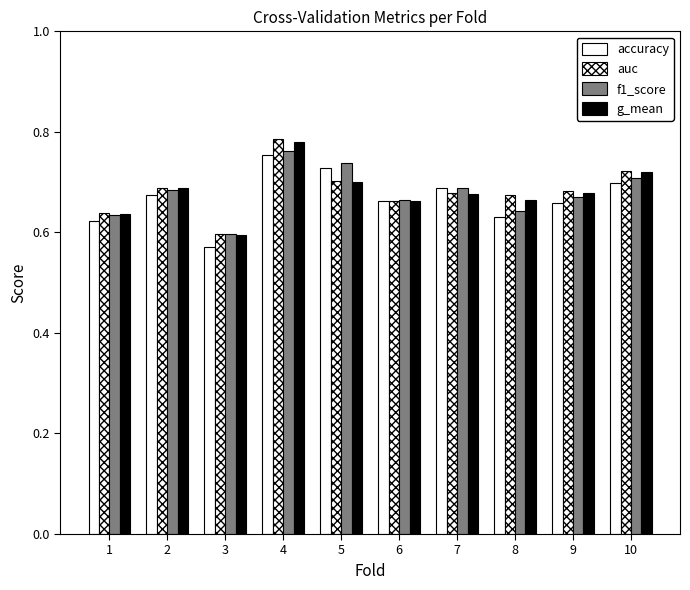

What is the value of the f1_score bar at the 1st from the left?

0.6